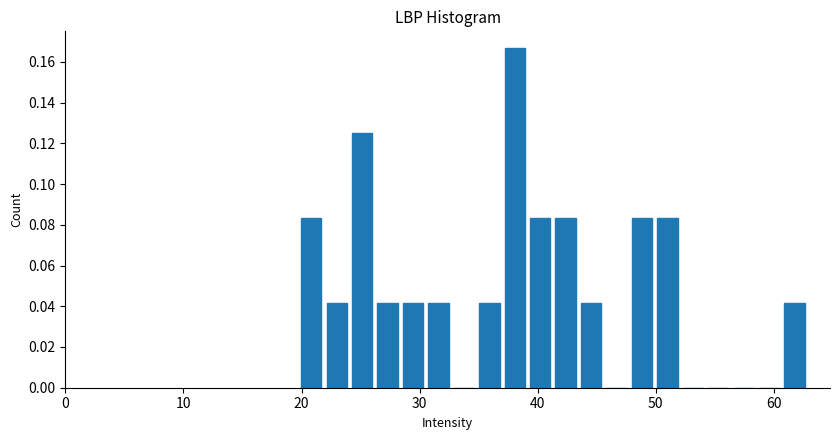

Around what value on the x-axis is the tallest bar? Give the approximate position of its centre, as read against the axis.

38